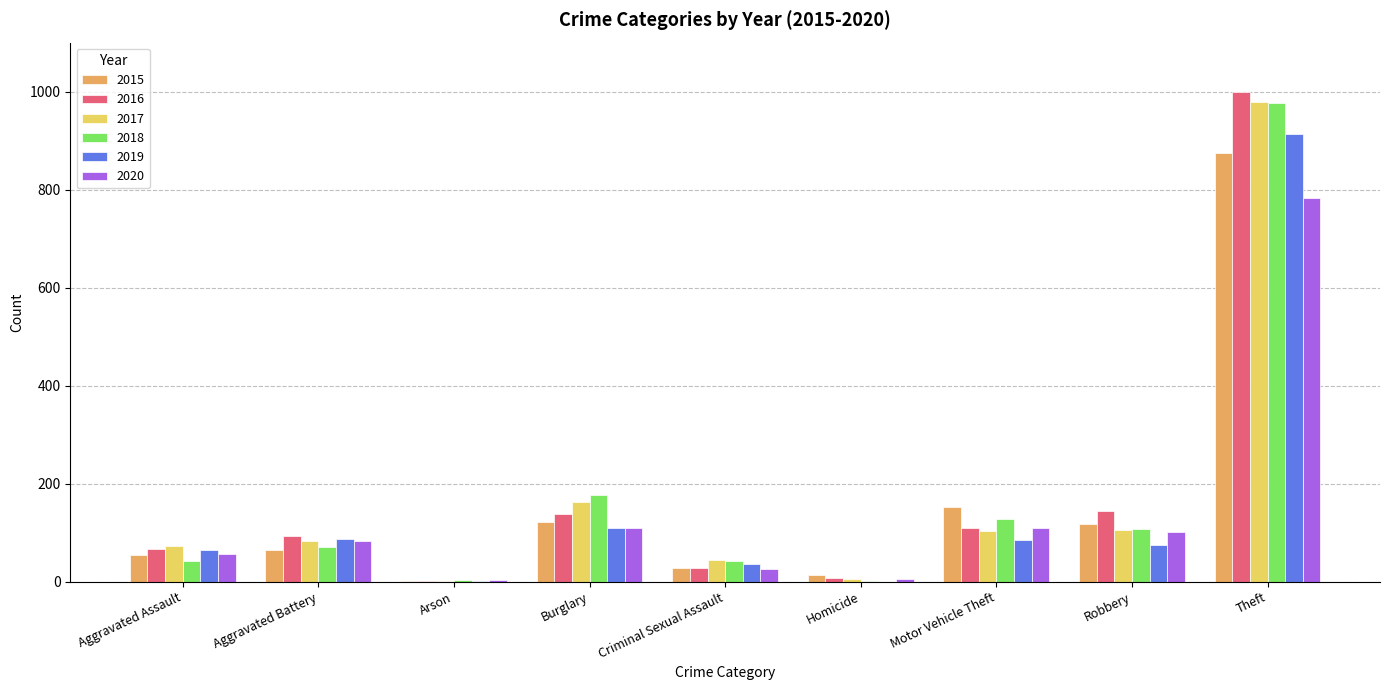

True or false: 2018 has a value of 107 at Robbery.

True